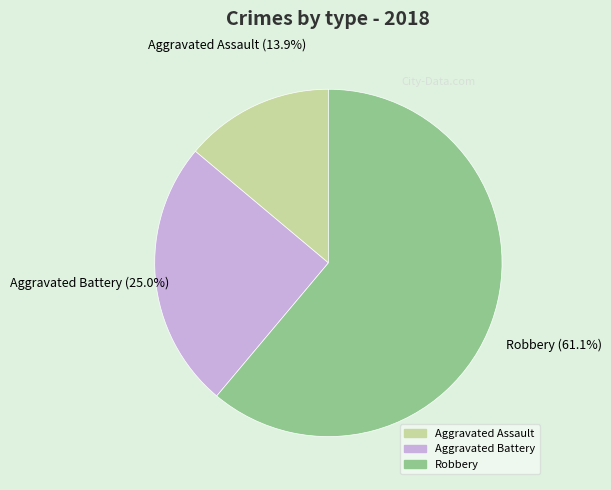

To the nearest percent, what percentage of the pie is Robbery?

61%